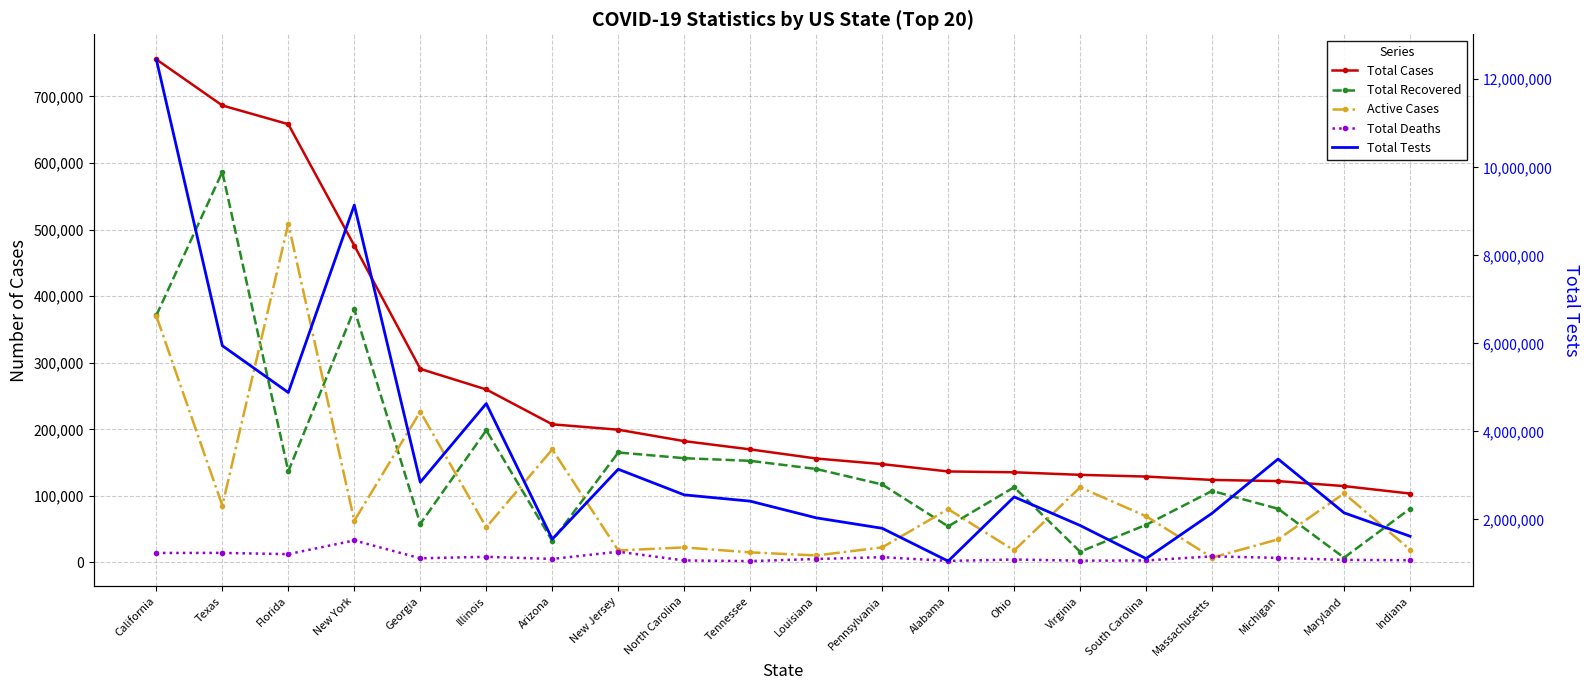

True or false: Total Recovered and Total Deaths intersect in this chart.

False